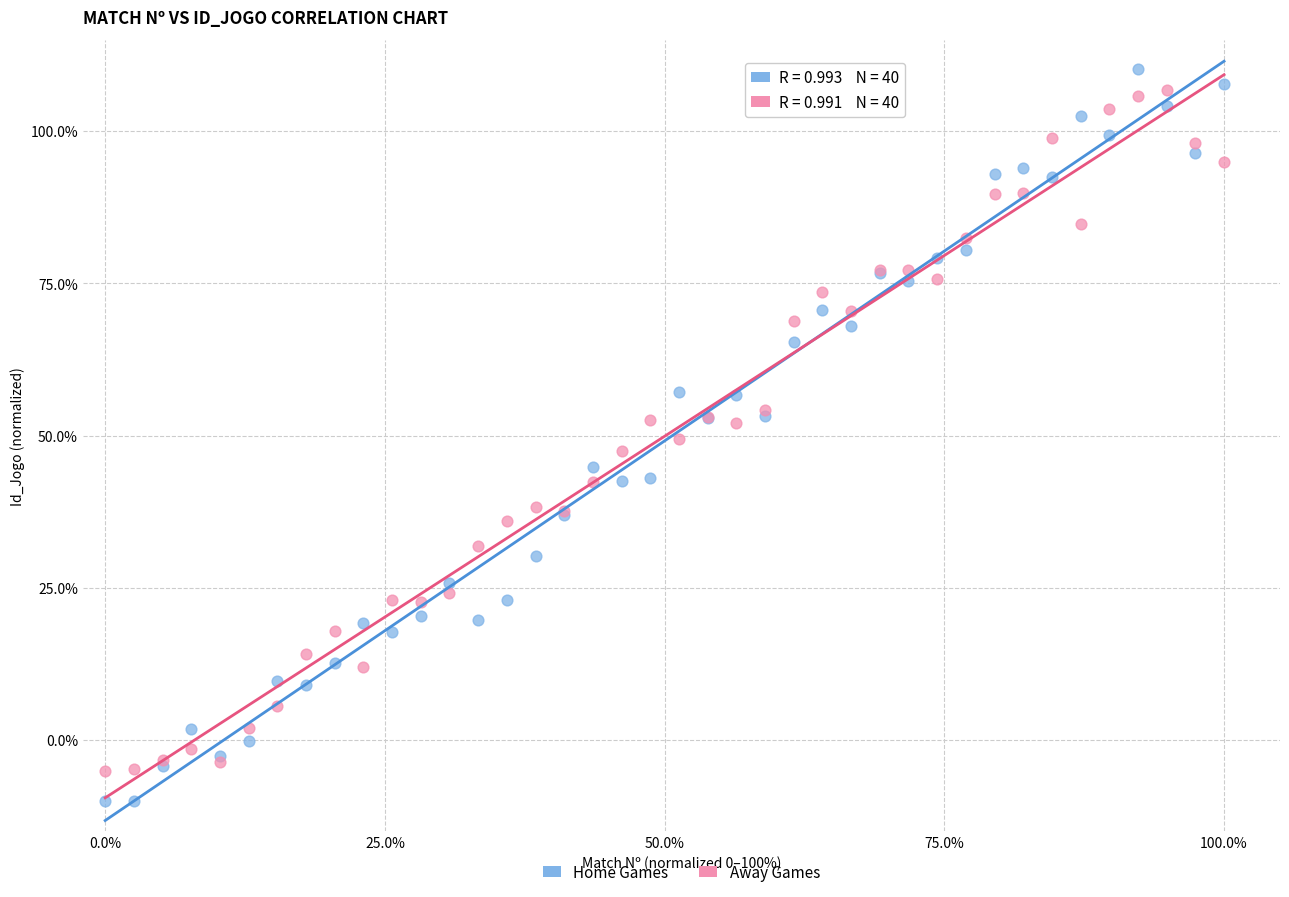

Which series reaches the maximum Y coordinate?

Home Games